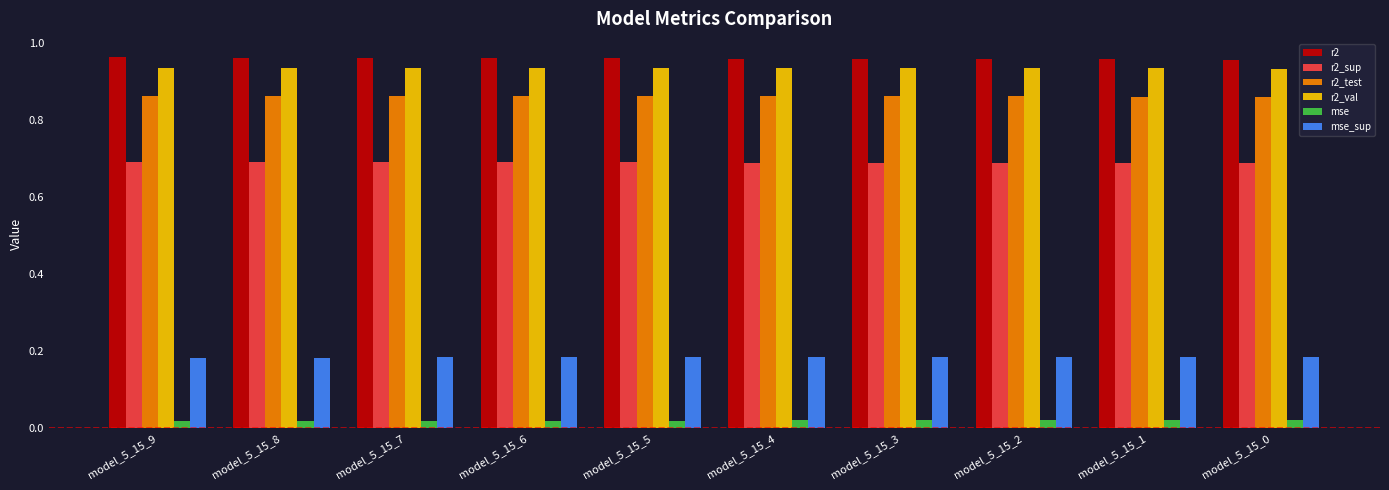

Which series has the largest total across all categories?

r2